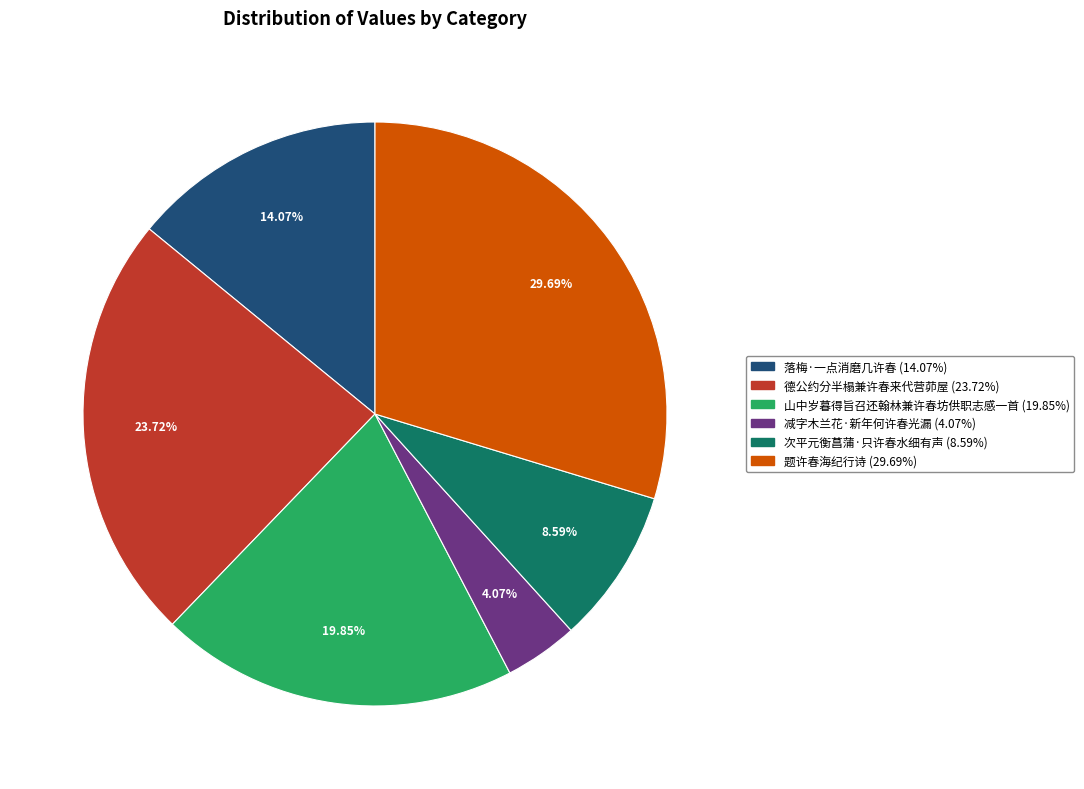

Between 题许春海纪行诗 (29.69%) and 德公约分半榻兼许春来代营茆屋 (23.72%), which is larger?

题许春海纪行诗 (29.69%)